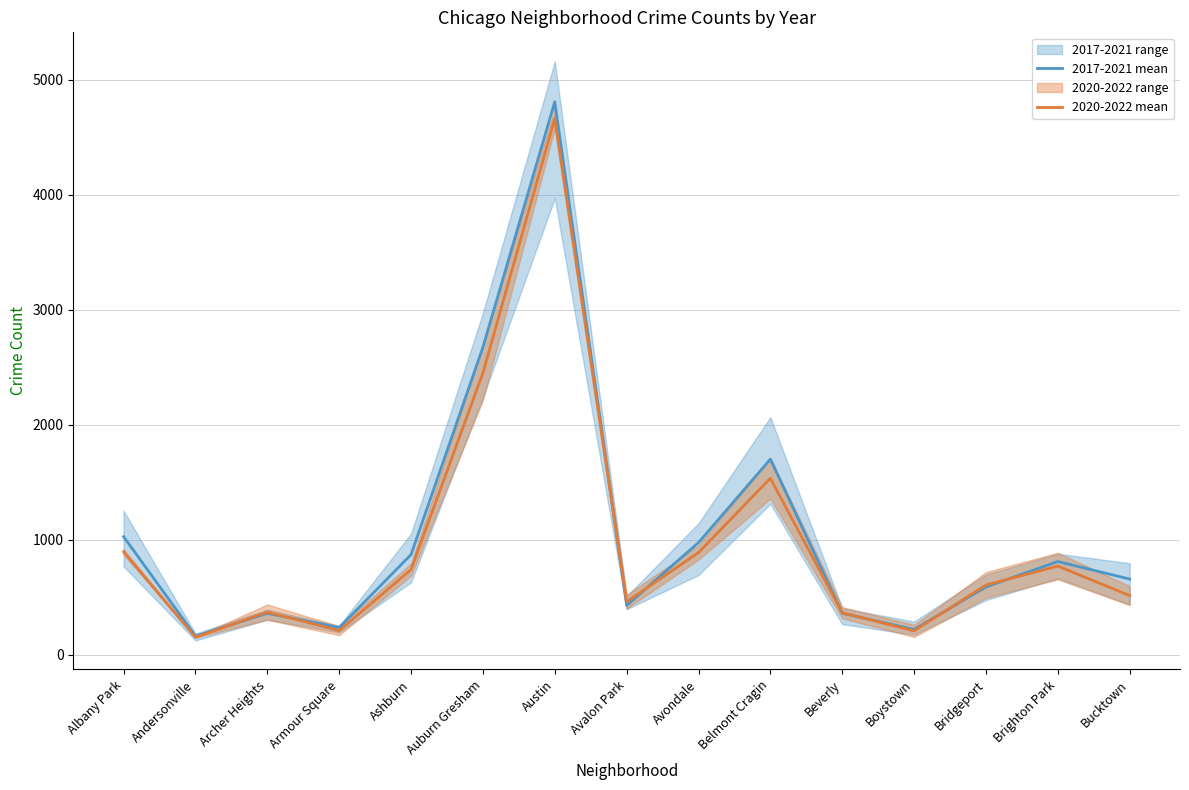

How many values in the 2017-2021 mean series are below 657?

7